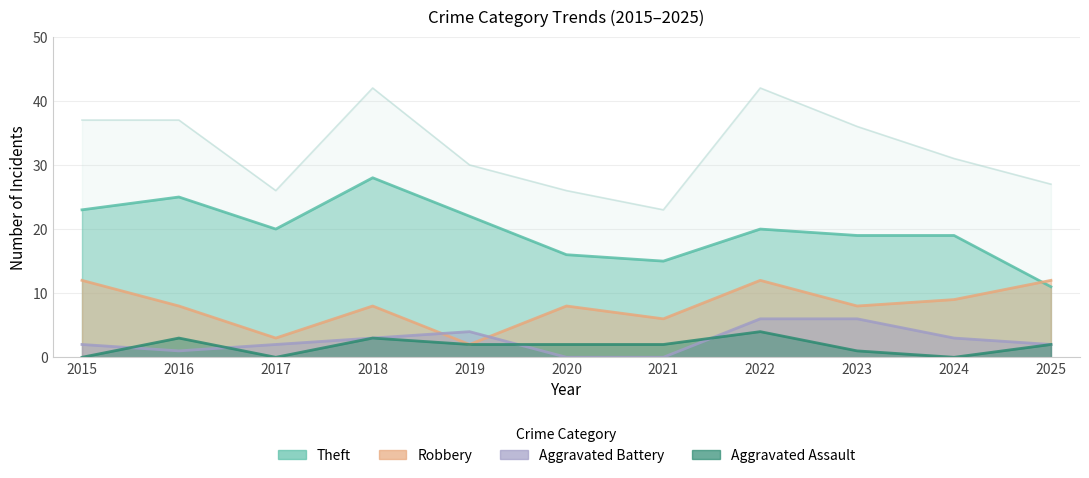

How many lines are shown in the chart?

5